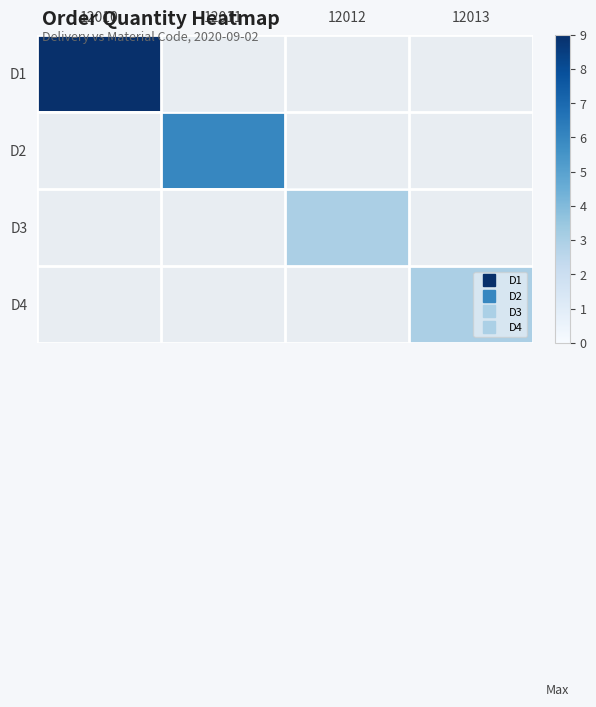

Rank the series by their average value, from highest to lowest.

D1, D2, D3, D4